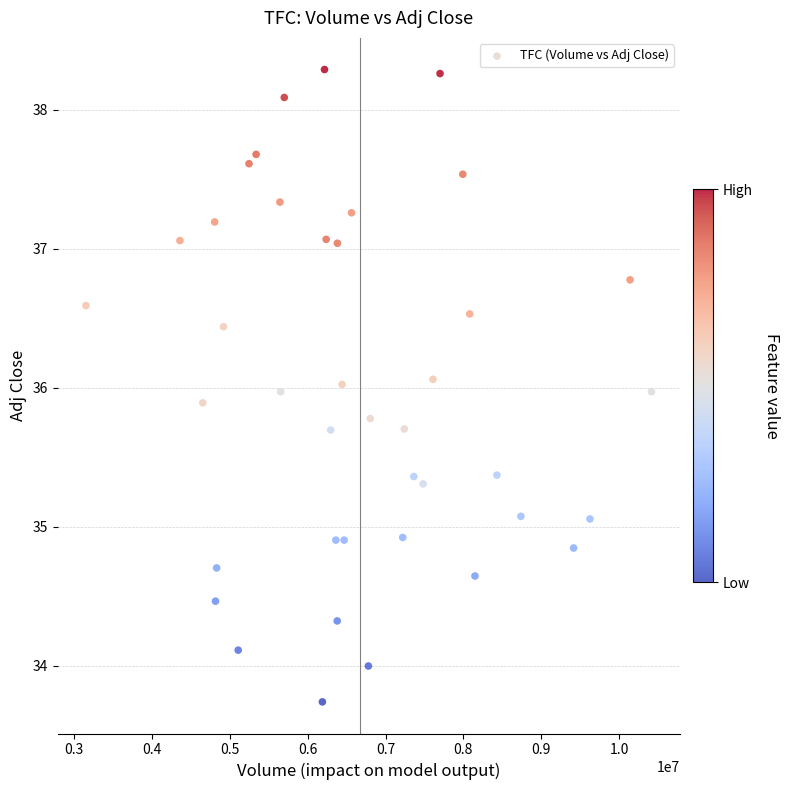

What is the range of X values (max minus min)?

7267600.0